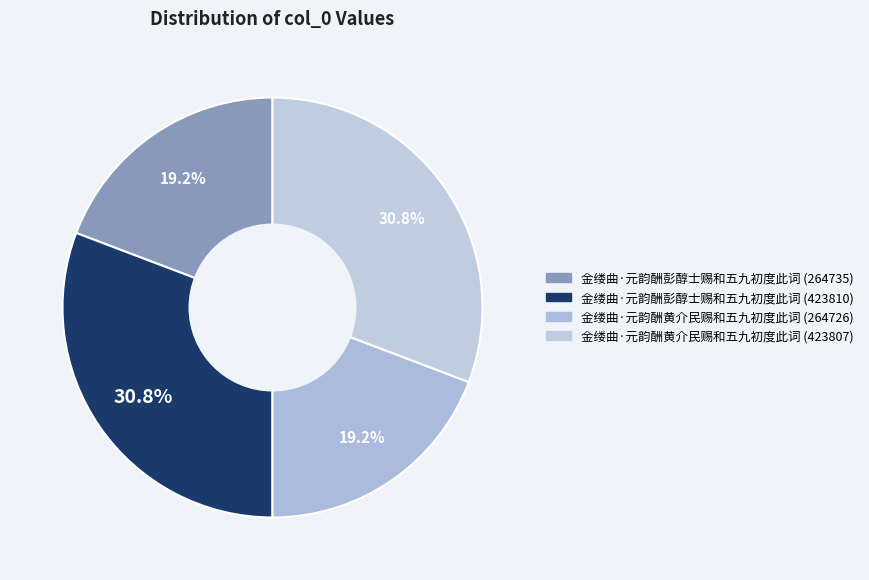

Rank the categories by value from highest to lowest.

金缕曲·元韵酬彭醇士赐和五九初度此词 (423810), 金缕曲·元韵酬黄介民赐和五九初度此词 (423807), 金缕曲·元韵酬彭醇士赐和五九初度此词 (264735), 金缕曲·元韵酬黄介民赐和五九初度此词 (264726)